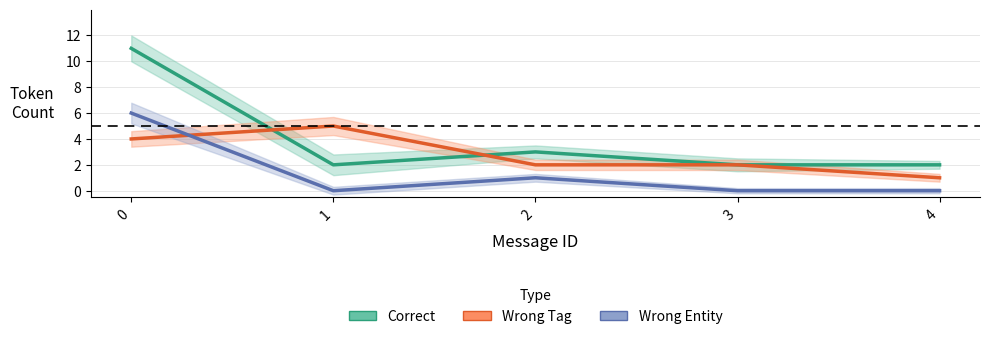

Between which two adjacent categories do Correct and Wrong Tag first intersect?

0 and 1